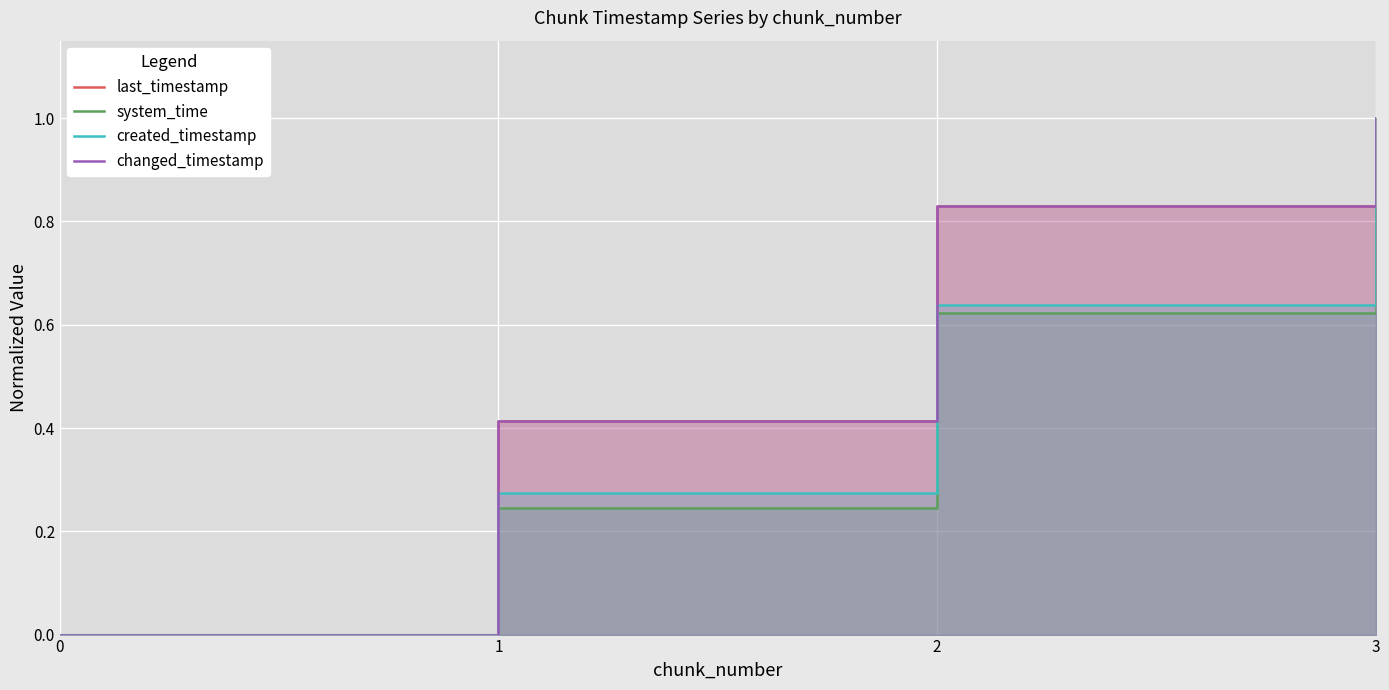

Which has a higher value, 1 or 3?

3